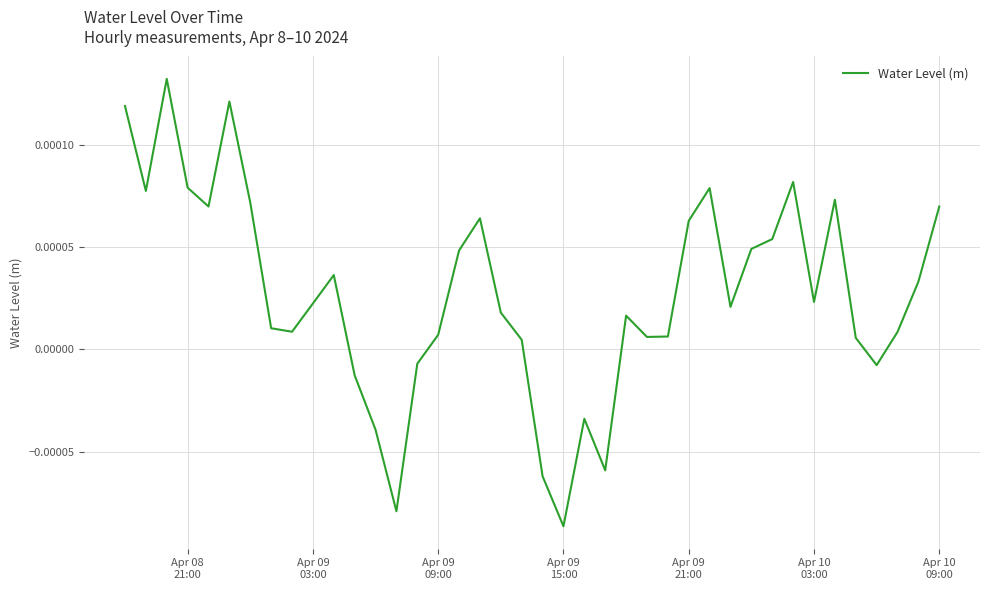

True or false: there are more than 2 points higher than both neighbors.

True